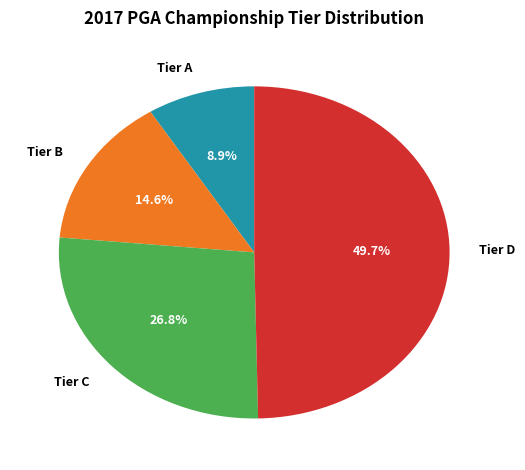

Does Tier C represent more than half of the total?

No